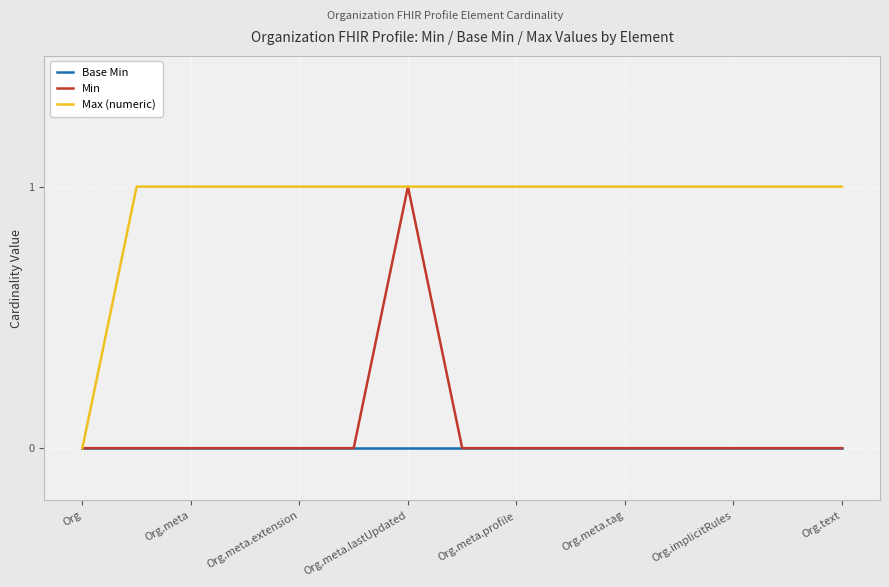

Is this an area chart (filled region under the line)?

No